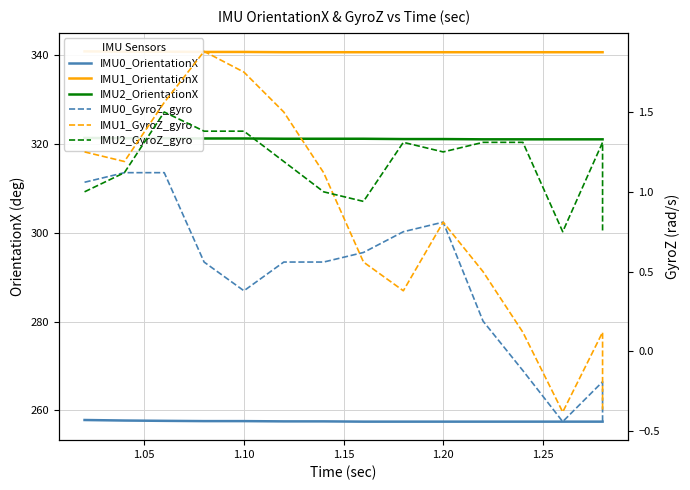

Which has a higher value, 9 or 1.10?

1.10